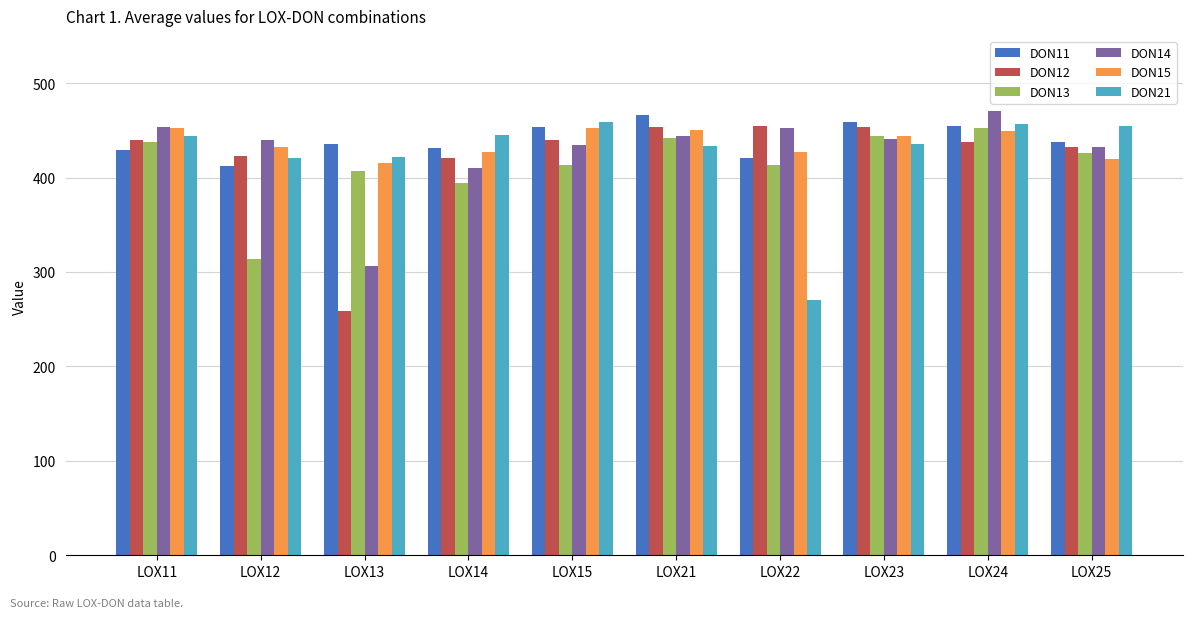

What is the lowest value of the DON15 series?

415.3